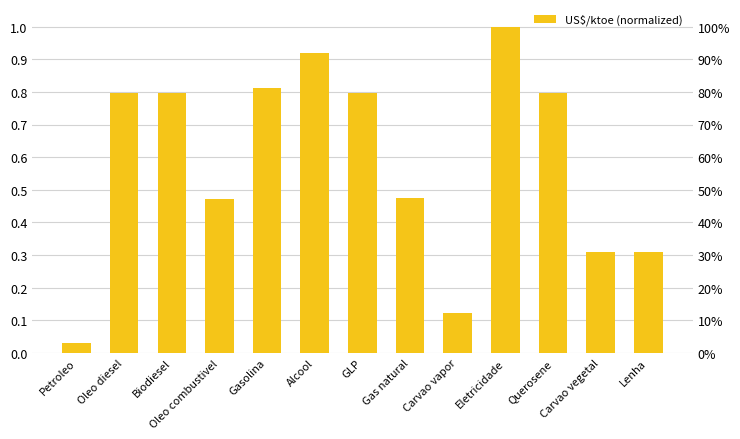

What position from the left is Gasolina?

5